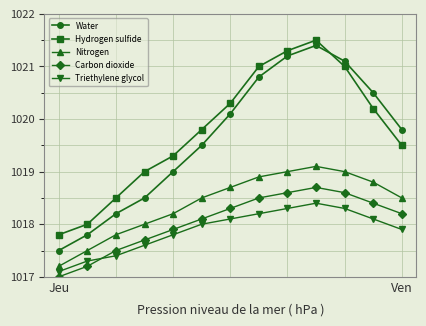

What is the sum of all Water values?

13255.4